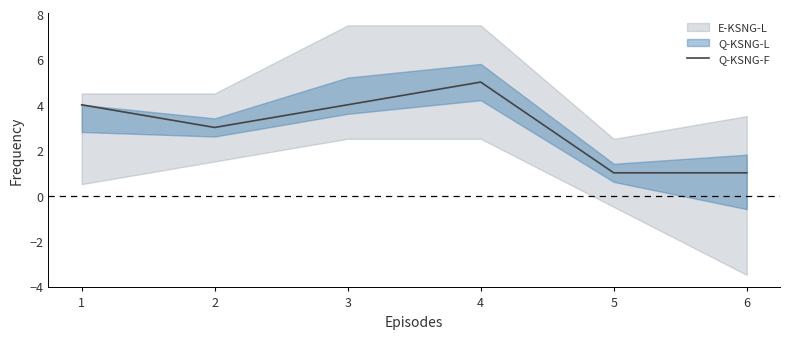

How many lines are shown in the chart?

1